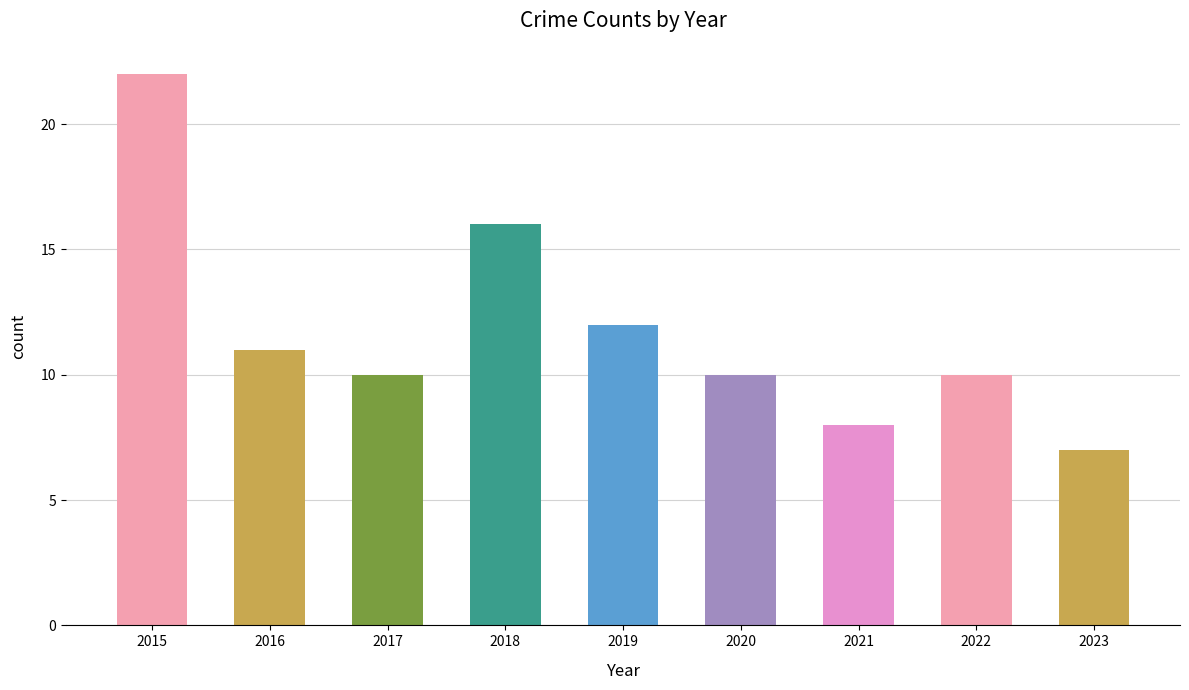

Which category has the lowest value across all series?

2023